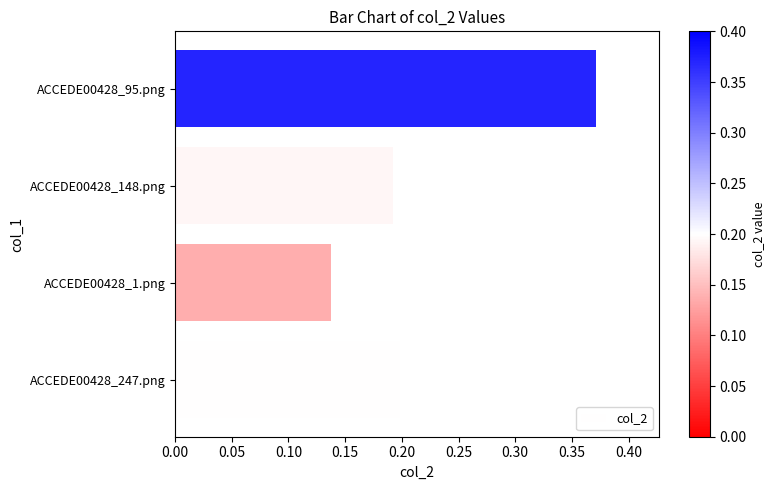

What is the sum of all values?

0.9